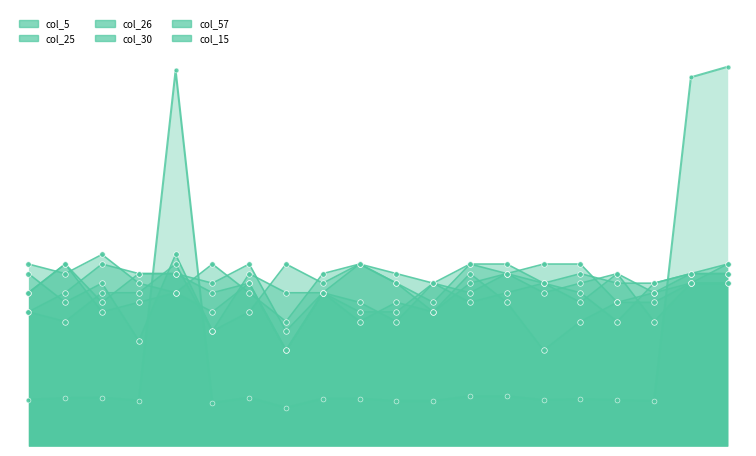

Which series changed the most between 3 and 19?

col_25